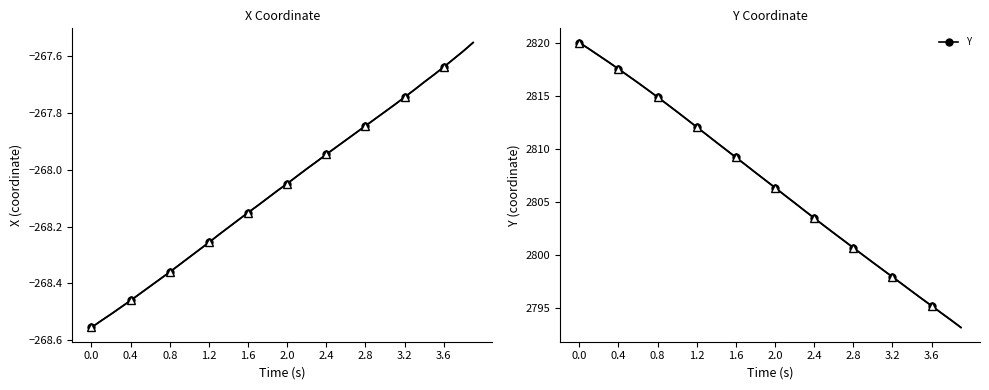

What is the greatest value displayed?

2820.0